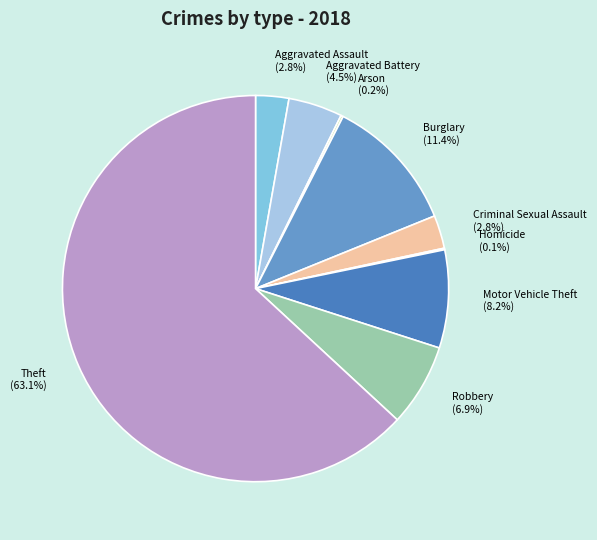

Do Motor Vehicle Theft (8.2%) and Theft (63.1%) together represent more than half of the pie?

Yes